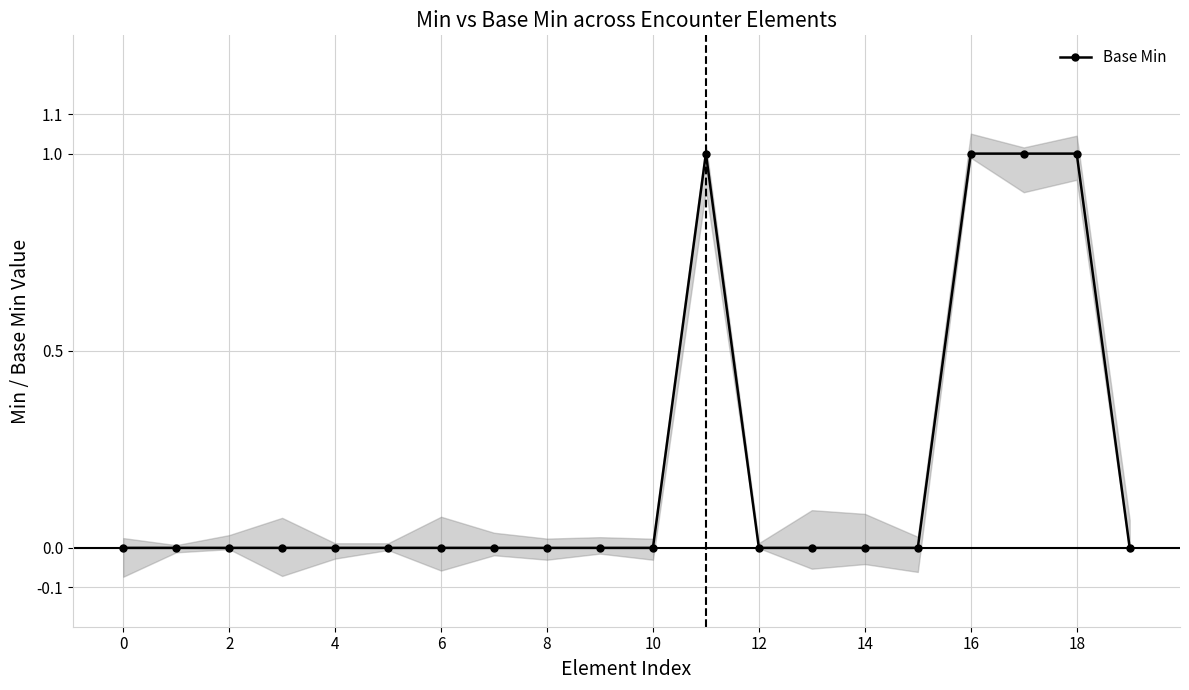

What is the label of the 13th point from the left?

12